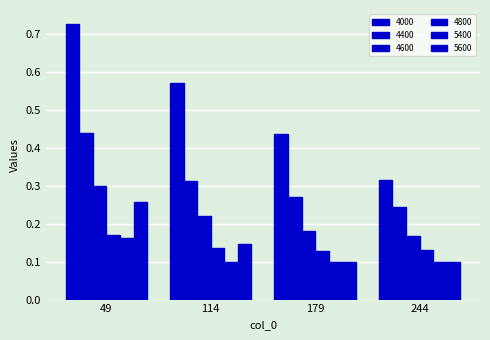

Is the value of 4400 at 179 greater than the value of 4600 at 49?

No